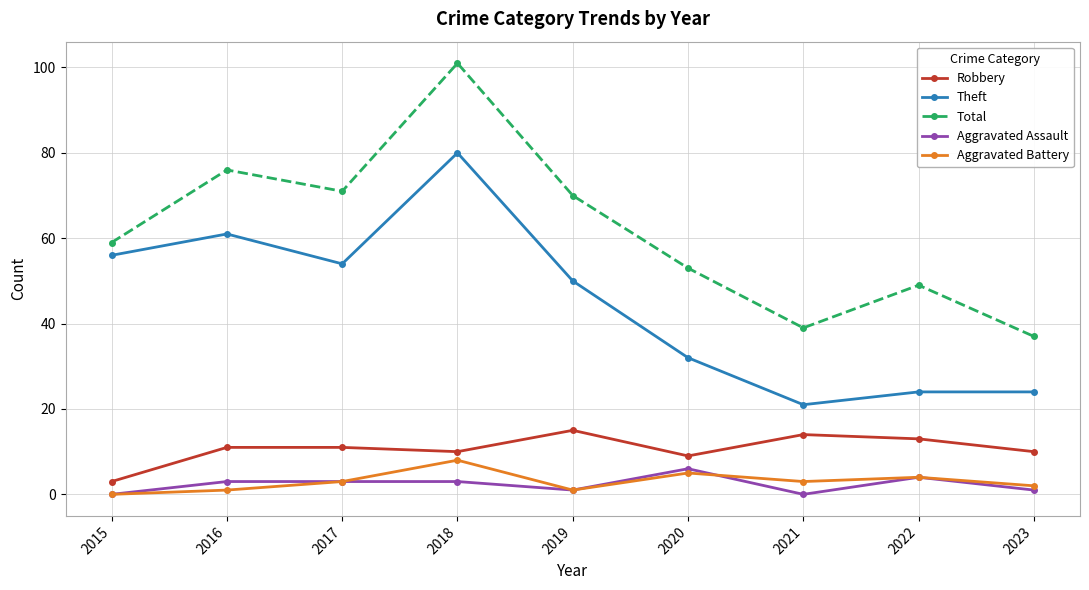

Is the value of Aggravated Assault at 2015 greater than the value of Total at 2022?

No